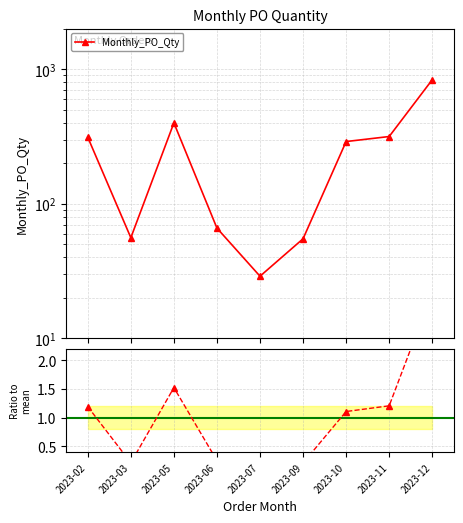

Does the chart have visible grid lines?

Yes